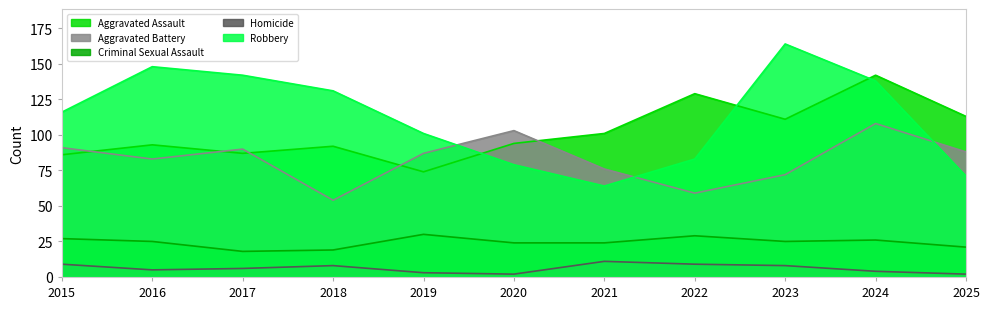

What is the total value across all series at 2019?

295